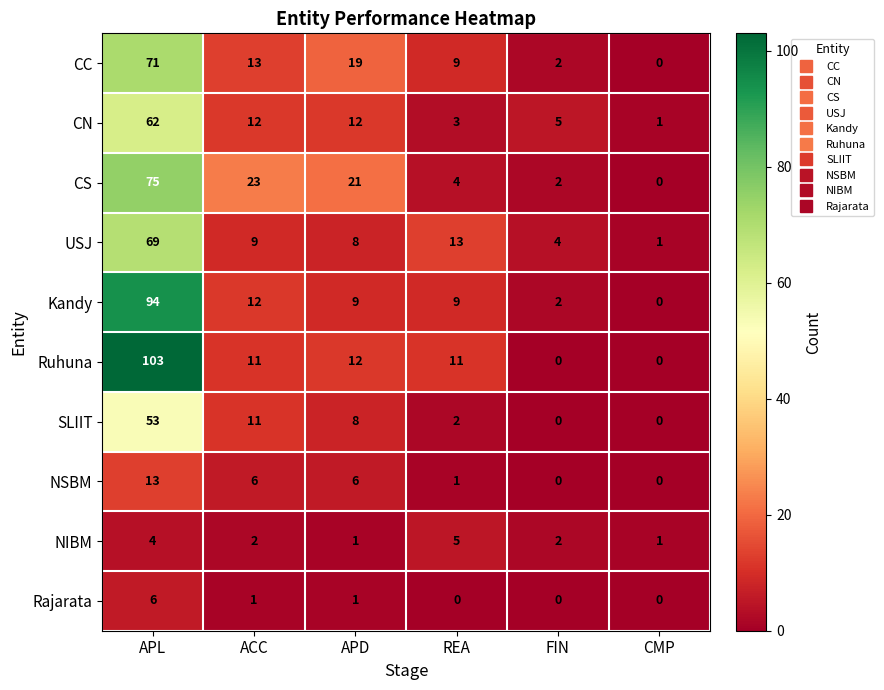

Between REA and FIN, which series saw the biggest shift?

Ruhuna